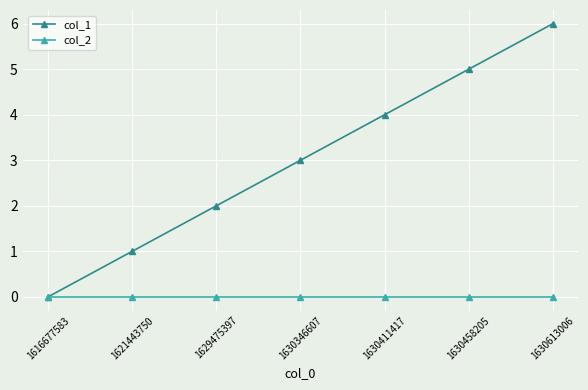

Which label corresponds to the largest value in the chart?

1630613006